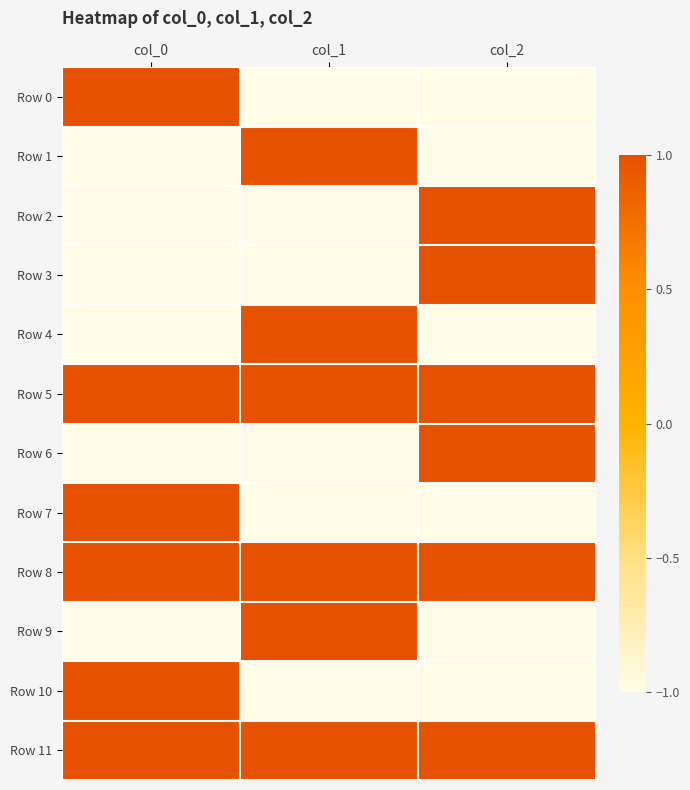

What is the greatest value displayed?

1